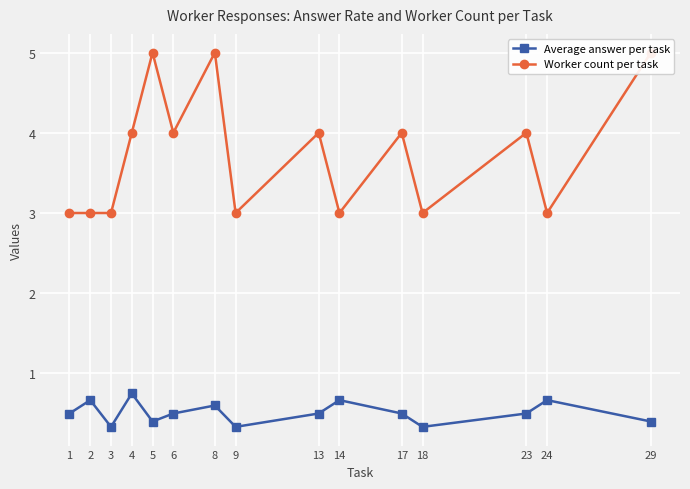

True or false: Worker count per task and Average answer per task cross at least once.

False